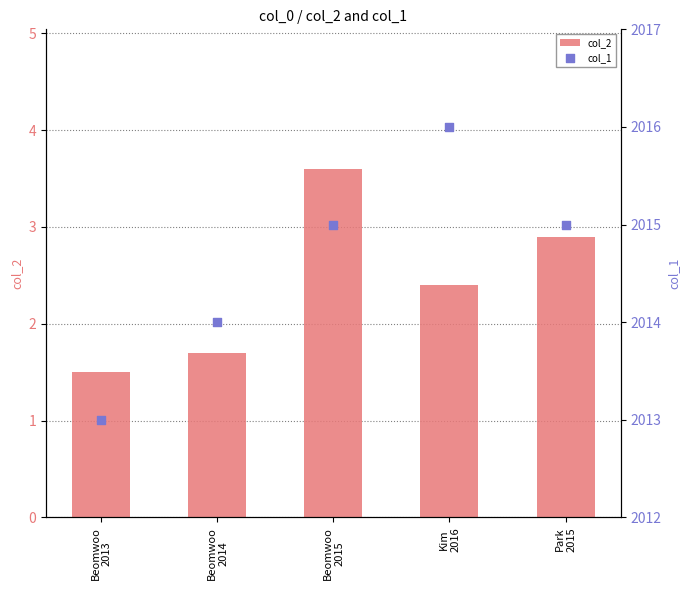

Is the value of col_1 at Beomwoo
2013 greater than the value of col_2 at Kim
2016?

Yes